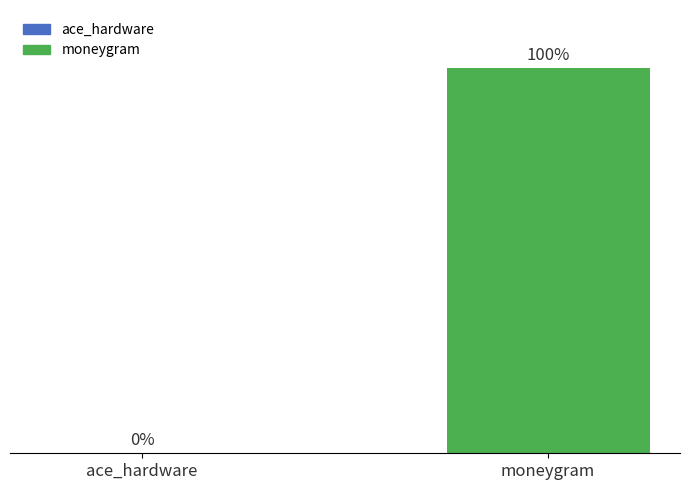

True or false: the data shows 33406066 at moneygram.

False